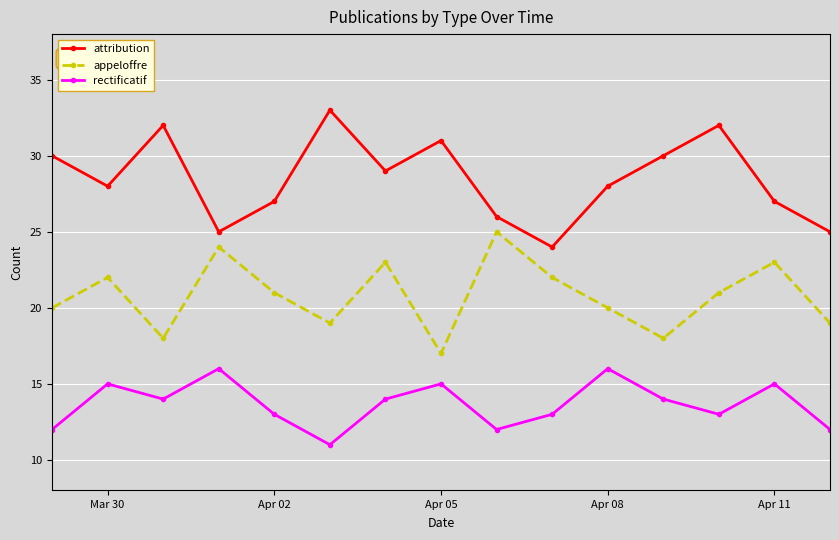

What are all the series names shown in the legend?

attribution, appeloffre, rectificatif